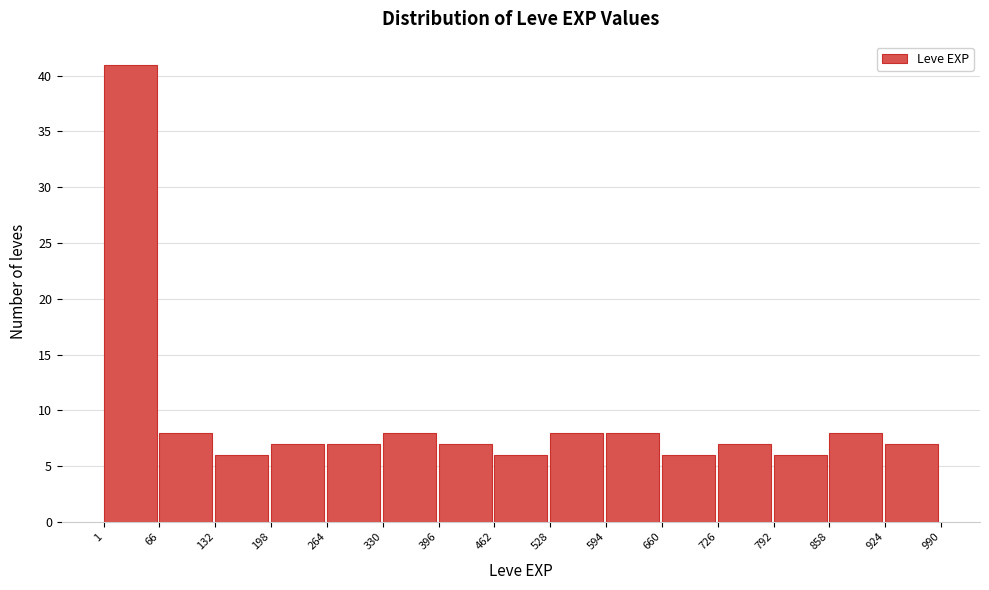

Reading left to right, transcribe this chart: for each bar, give the range it covers on the x-axis and its height. The values are not printed on the chart, so give them approximately, as read against the axis.

1 to 66: 41
66 to 132: 8
132 to 198: 6
198 to 264: 7
264 to 330: 7
330 to 396: 8
396 to 462: 7
462 to 528: 6
528 to 594: 8
594 to 660: 8
660 to 726: 6
726 to 792: 7
792 to 858: 6
858 to 924: 8
924 to 990: 7